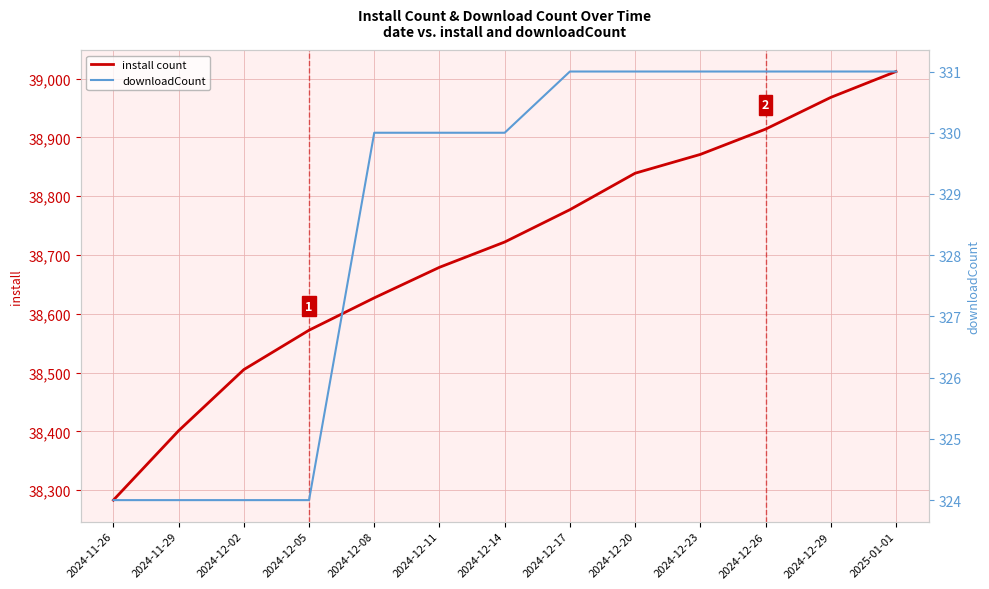

Reading right to left, transcribe all the data shown in this chart.

install count: 2025-01-01=39012	2024-12-29=38968	2024-12-26=38914	2024-12-23=38871	2024-12-20=38839	2024-12-17=38777	2024-12-14=38722	2024-12-11=38679	2024-12-08=38627	2024-12-05=38572	2024-12-02=38505	2024-11-29=38401	2024-11-26=38283
downloadCount: 2025-01-01=331	2024-12-29=331	2024-12-26=331	2024-12-23=331	2024-12-20=331	2024-12-17=331	2024-12-14=330	2024-12-11=330	2024-12-08=330	2024-12-05=324	2024-12-02=324	2024-11-29=324	2024-11-26=324